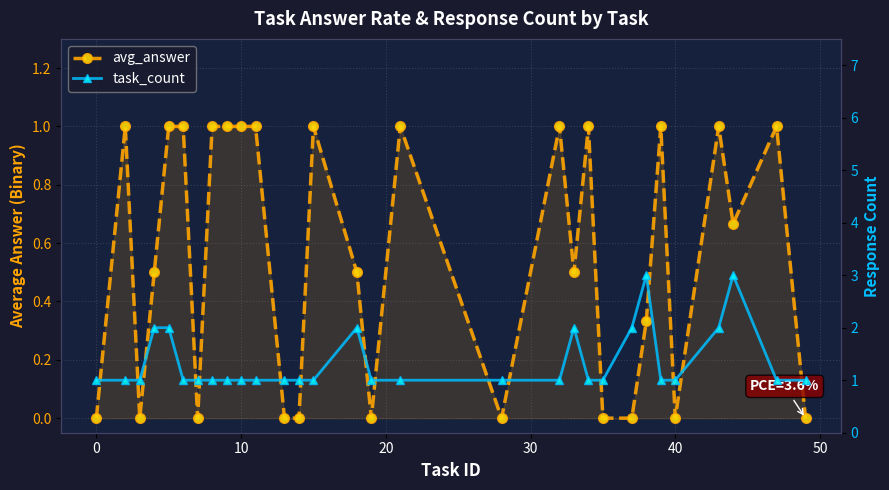

List the series in order of their peak value, lowest first.

avg_answer, task_count